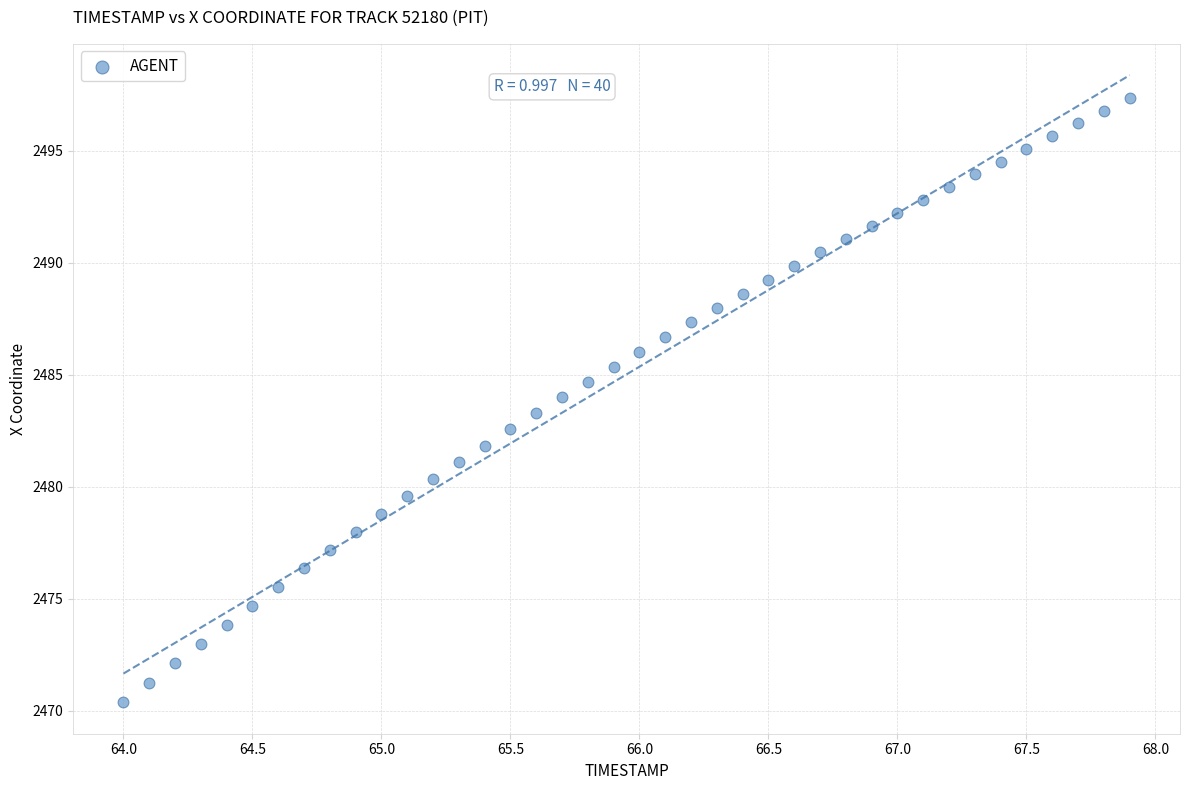

What is the range of X values (max minus min)?

3.9